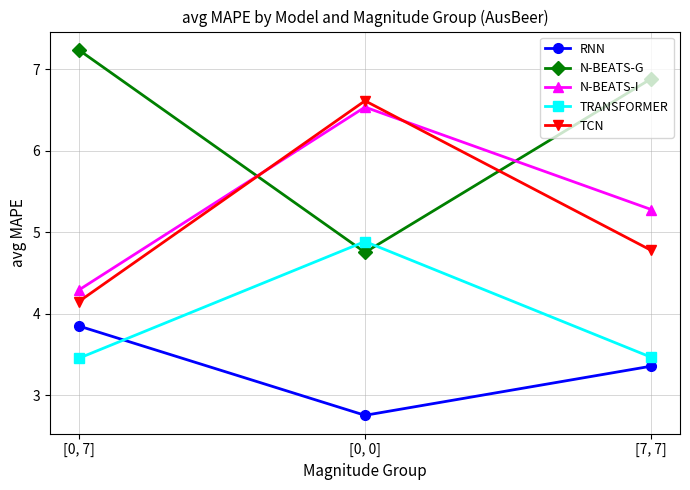

At how many categories does at least one series exceed 3?

3